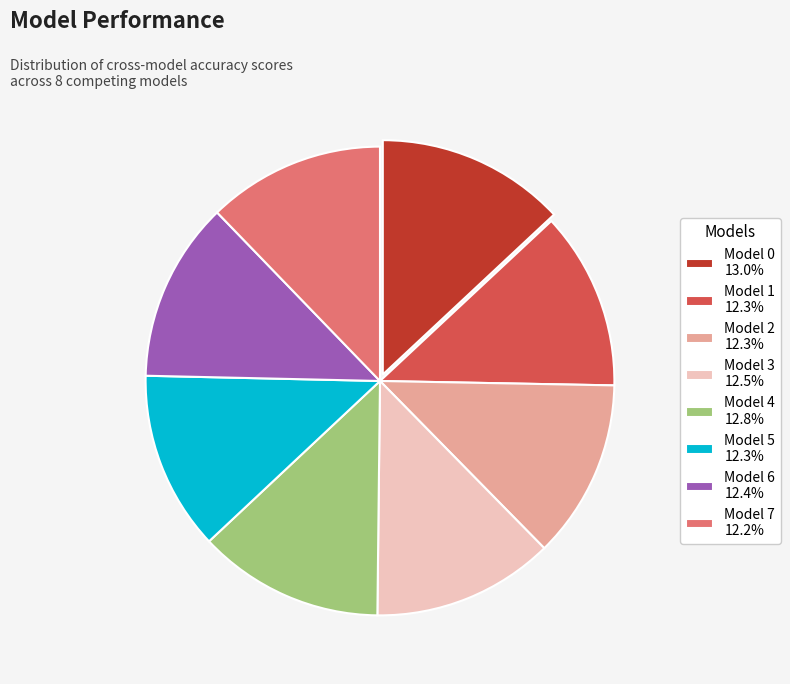

Is it true that Model 2 is 12% of the pie?

True